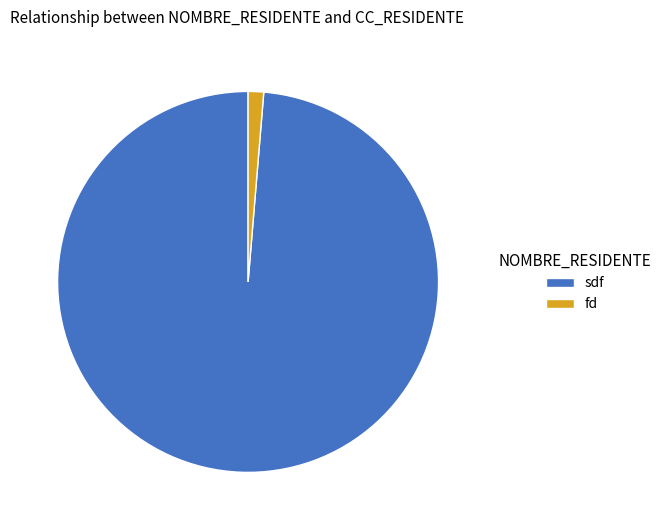

Does sdf account for over 50% of the chart?

Yes